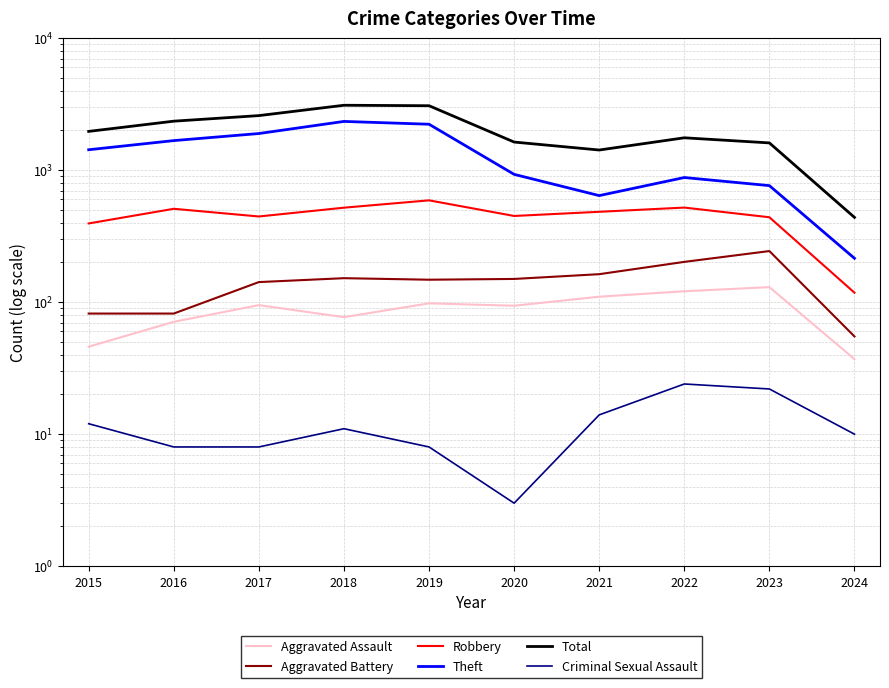

What is the difference between the Aggravated Assault values at 2016 and 2024?

34